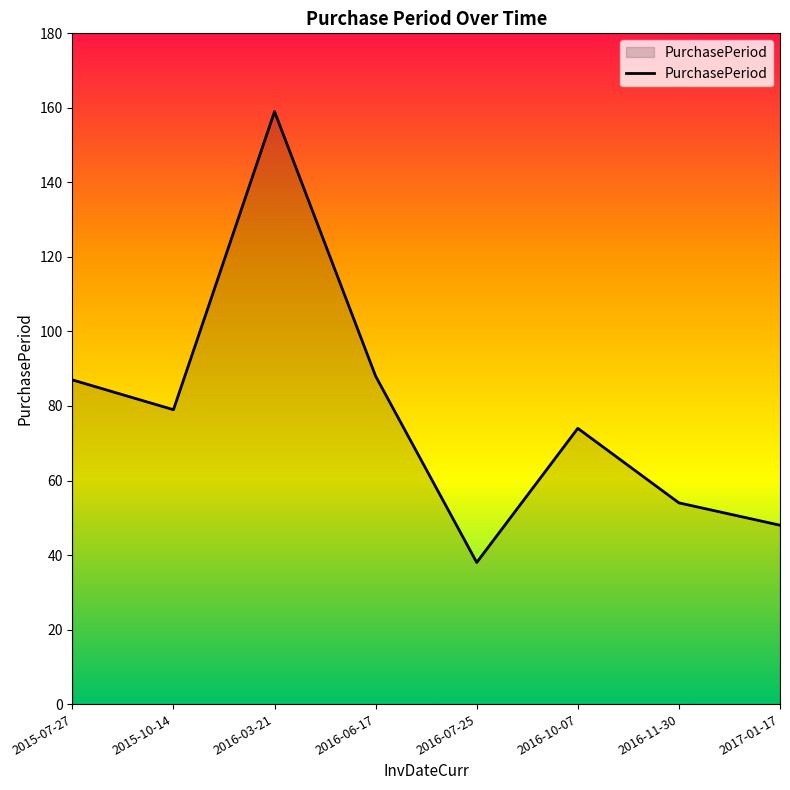

What is the change in value from 2016-03-21 to 2017-01-17?

-111